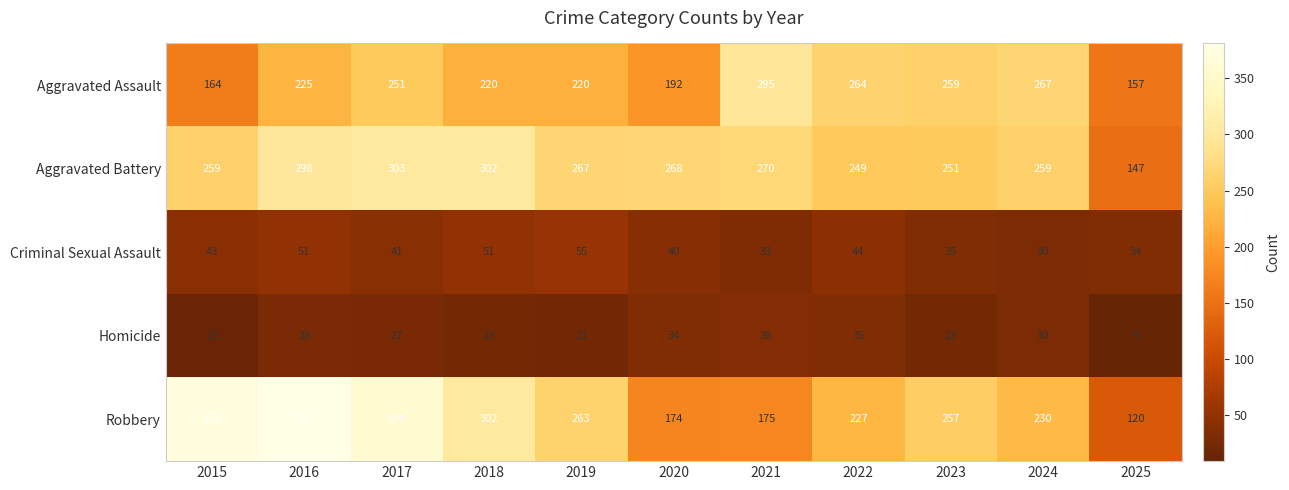

Which series has the largest range (max minus min)?

Robbery